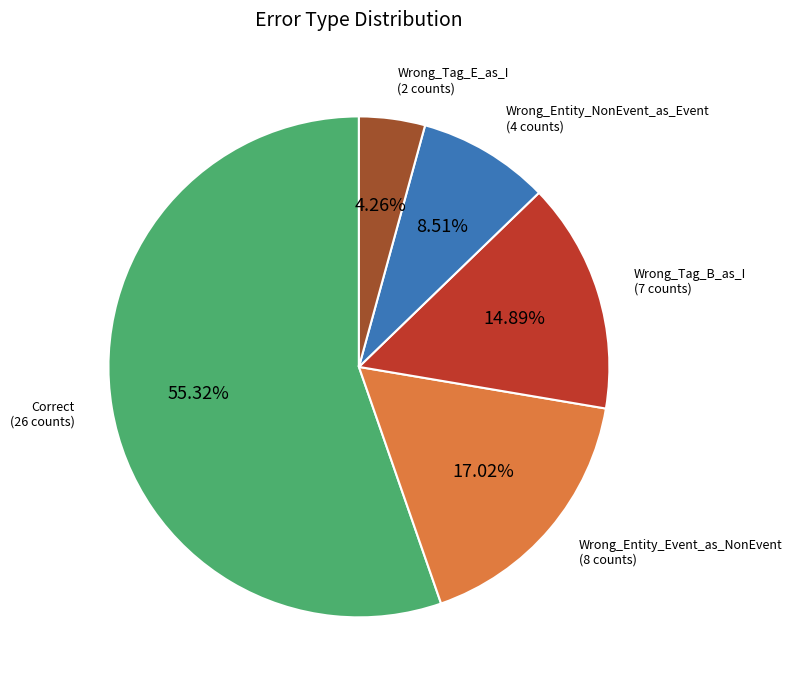

How many segments does this pie chart have?

5